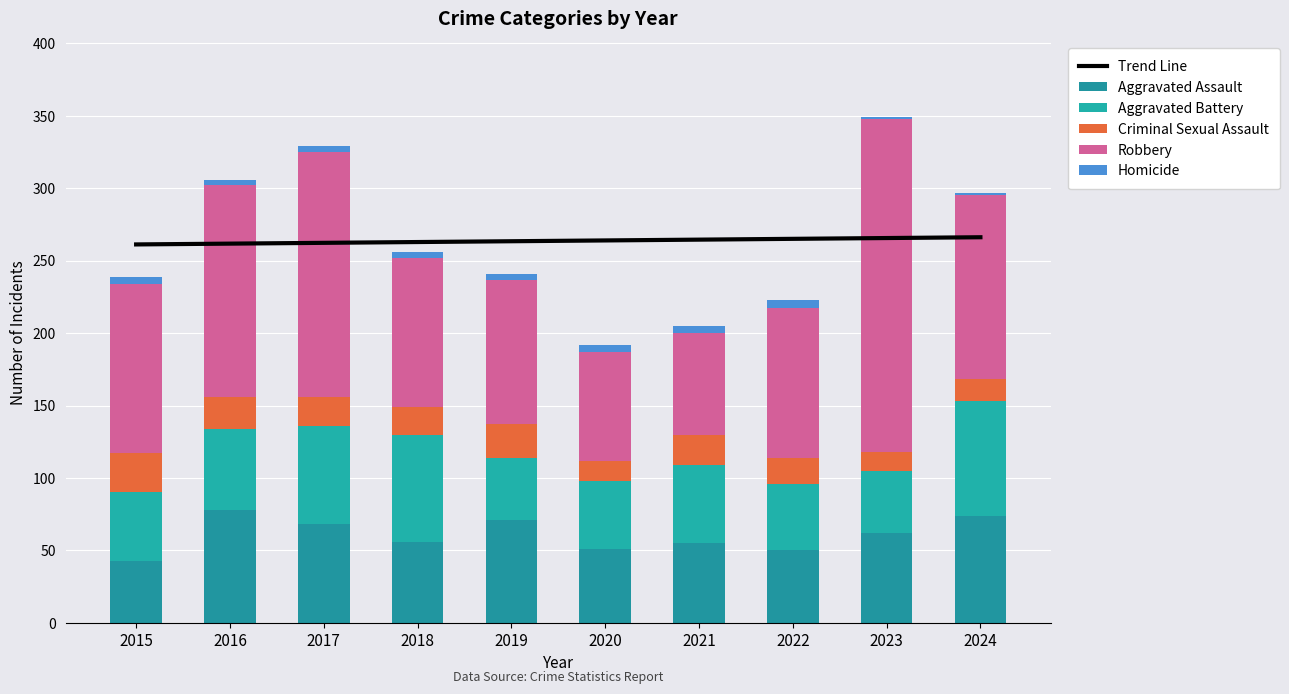

What is the difference between the Robbery values at 2016 and 2021?

76.0